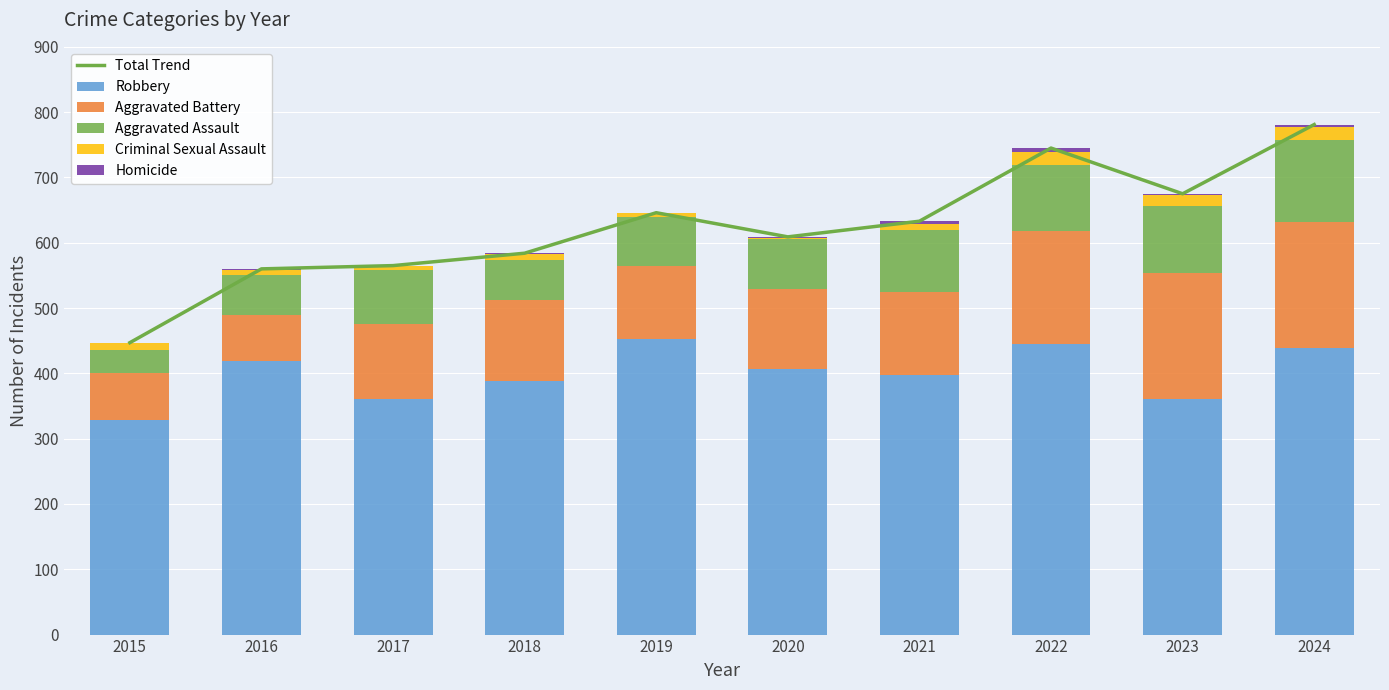

How many groups of bars are there?

10